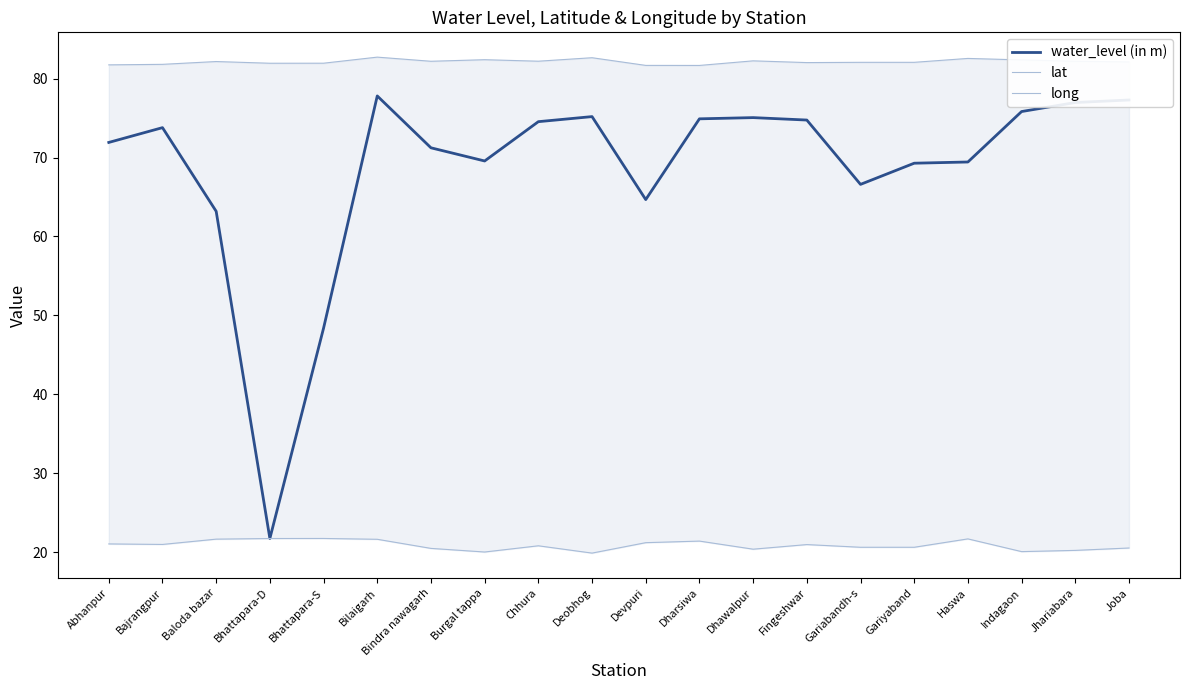

What is the minimum value for water_level (in m)?

21.7